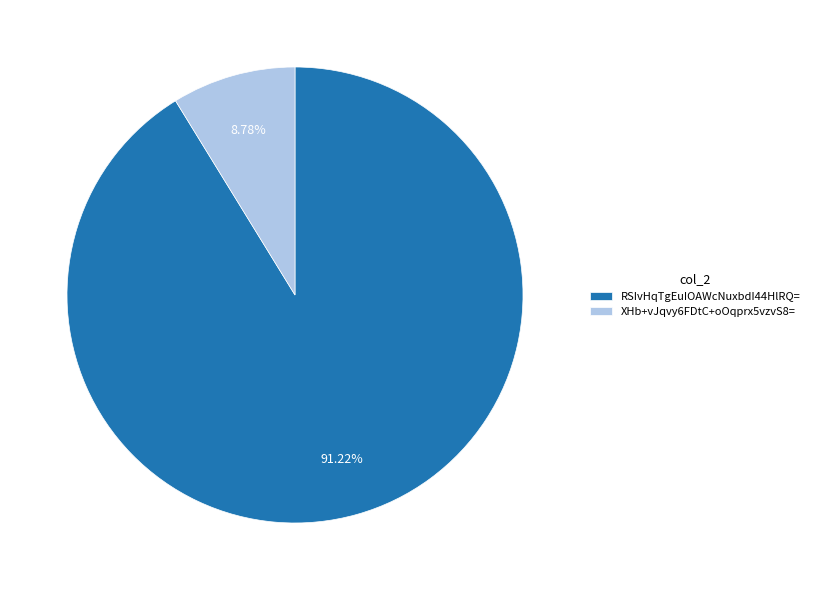

Does XHb+vJqvy6FDtC+oOqprx5vzvS8= represent more than half of the total?

No